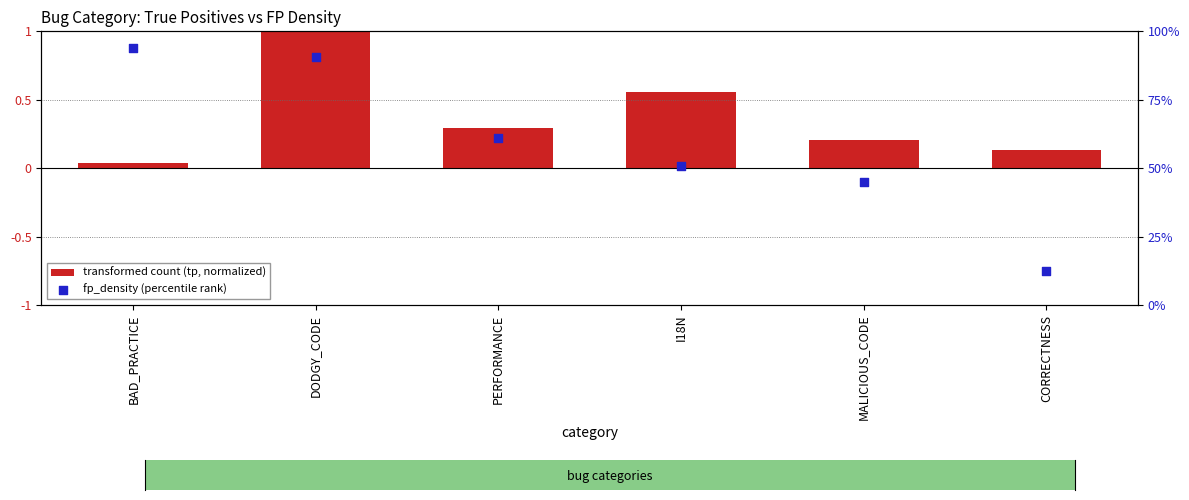

At how many categories does at least one series exceed 0?

6